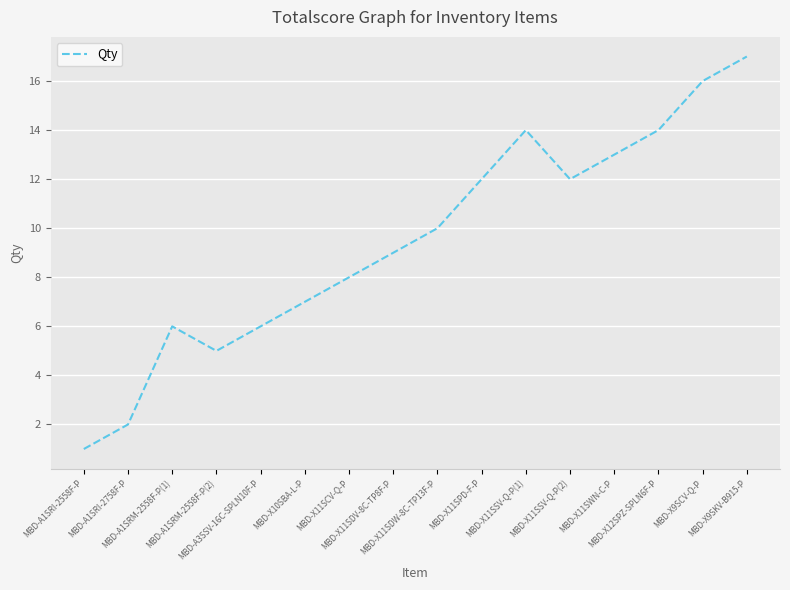

Reading left to right, transcribe all the data shown in this chart.

MBD-A1SRI-2558F-P=1	MBD-A1SRI-2758F-P=2	MBD-A1SRM-2558F-P(1)=6	MBD-A1SRM-2558F-P(2)=5	MBD-A3SSV-16C-SPLN10F-P=6	MBD-X10SBA-L-P=7	MBD-X11SCV-Q-P=8	MBD-X11SDV-8C-TP8F-P=9	MBD-X11SDW-8C-TP13F-P=10	MBD-X11SPD-F-P=12	MBD-X11SSV-Q-P(1)=14	MBD-X11SSV-Q-P(2)=12	MBD-X11SWN-C-P=13	MBD-X12SPZ-SPLN6F-P=14	MBD-X9SCV-Q-P=16	MBD-X9SKV-B915-P=17